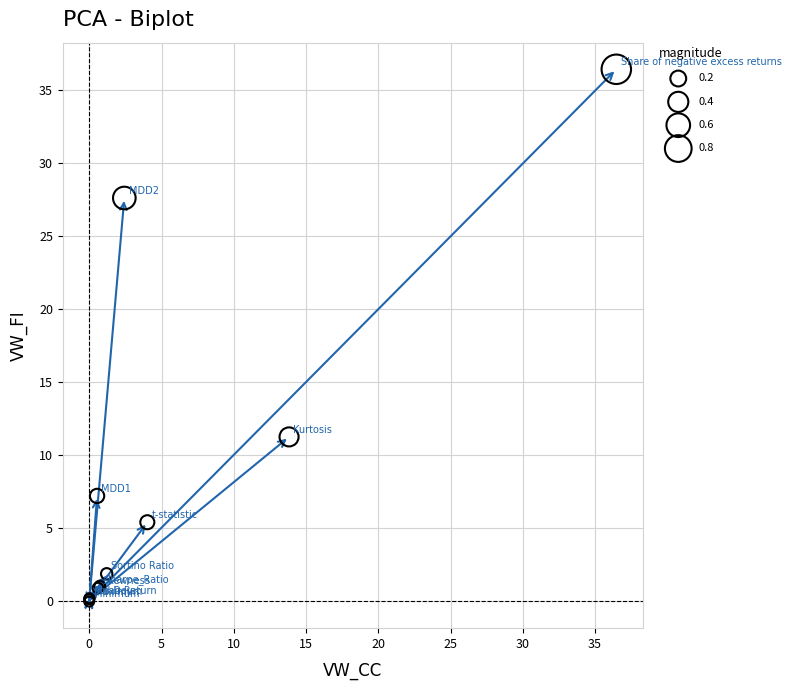

What Y value in the scatter plot is closest to 18?

11.2